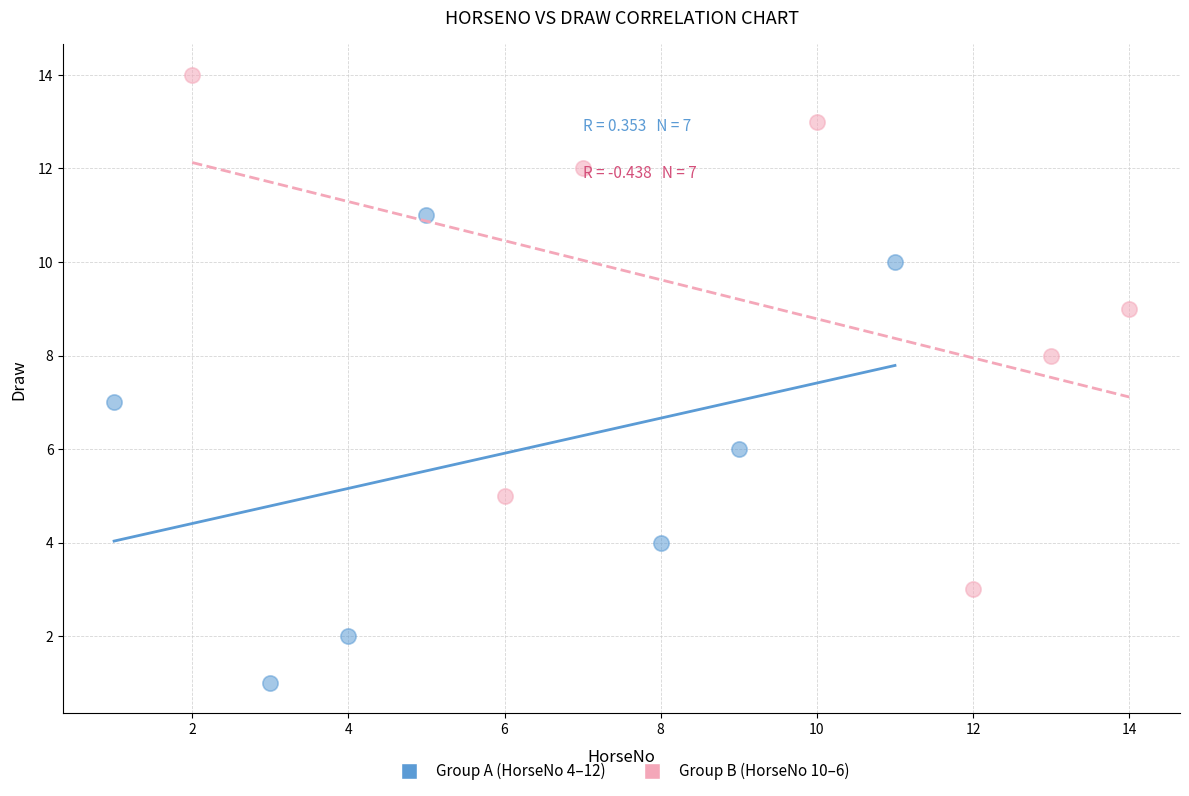

Which series reaches the maximum Y coordinate?

Group B (HorseNo 10–6)